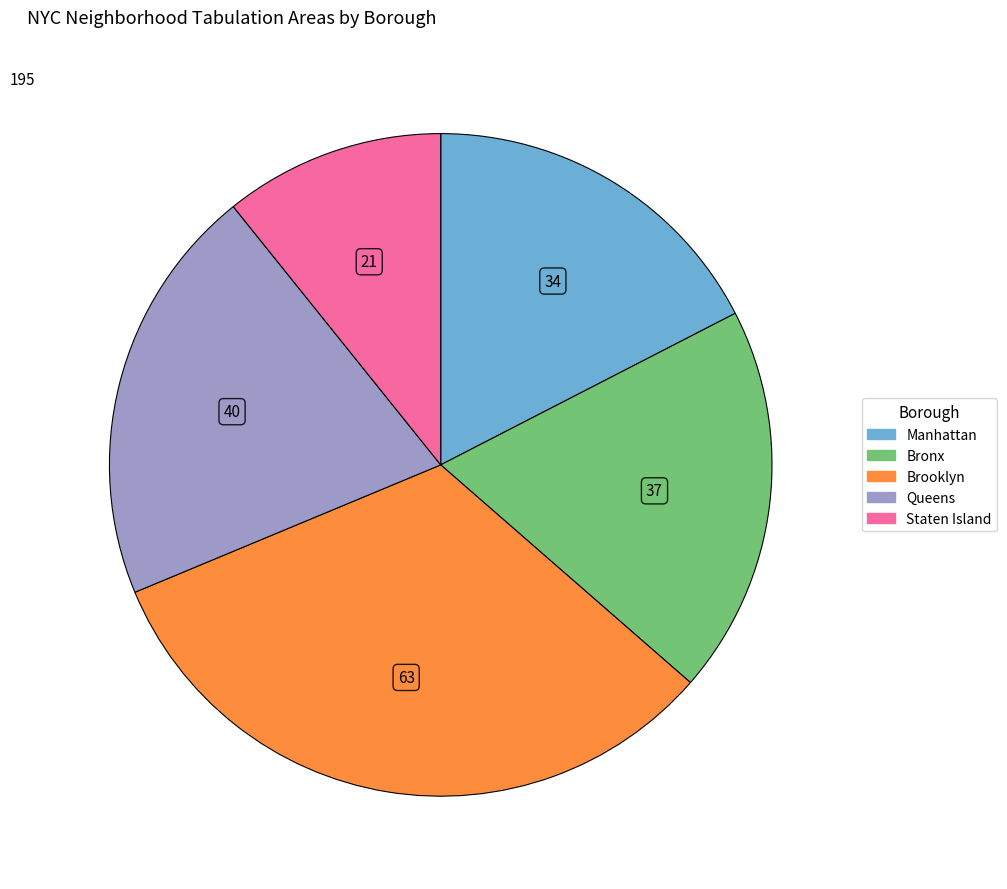

How many slices are in this pie chart?

5